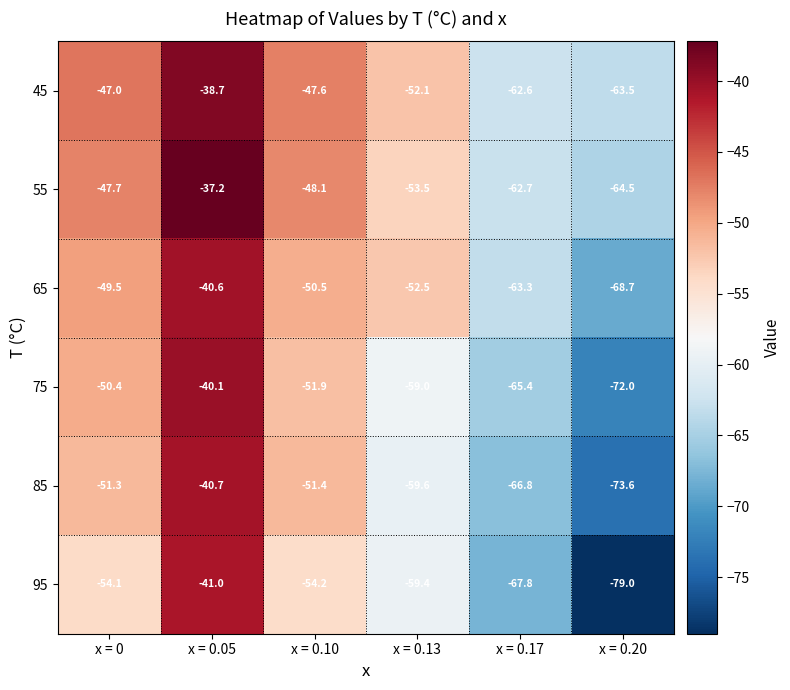

What is the difference between the 85 values at x = 0.10 and x = 0.13?

8.2